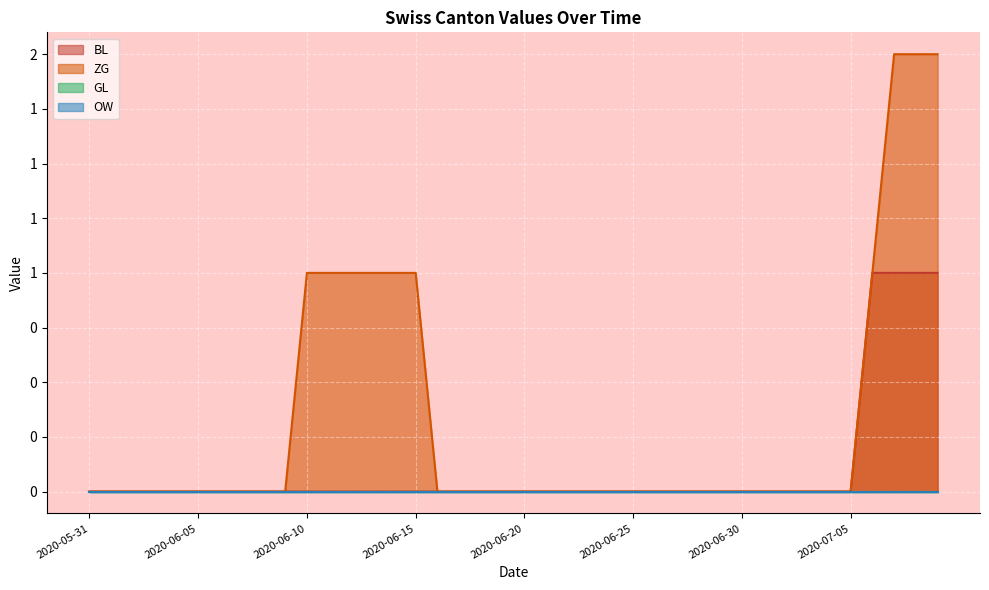

True or false: BL and ZG intersect in this chart.

False